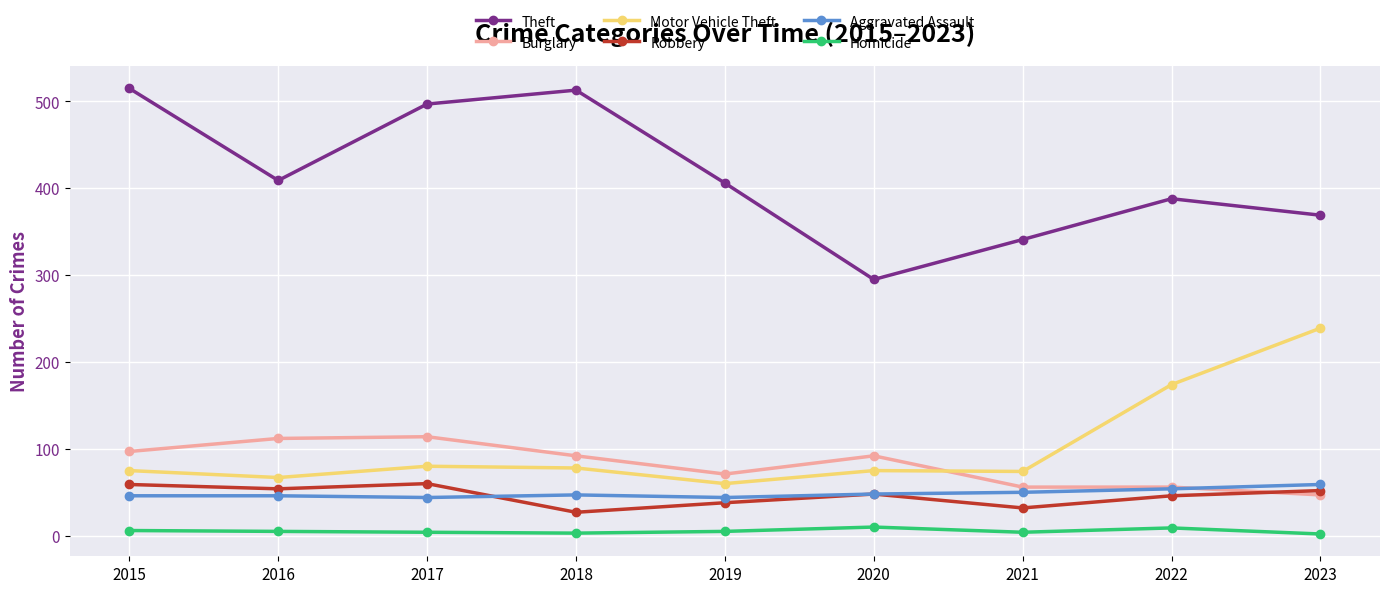

What is the difference between the Theft values at 2023 and 2018?

144